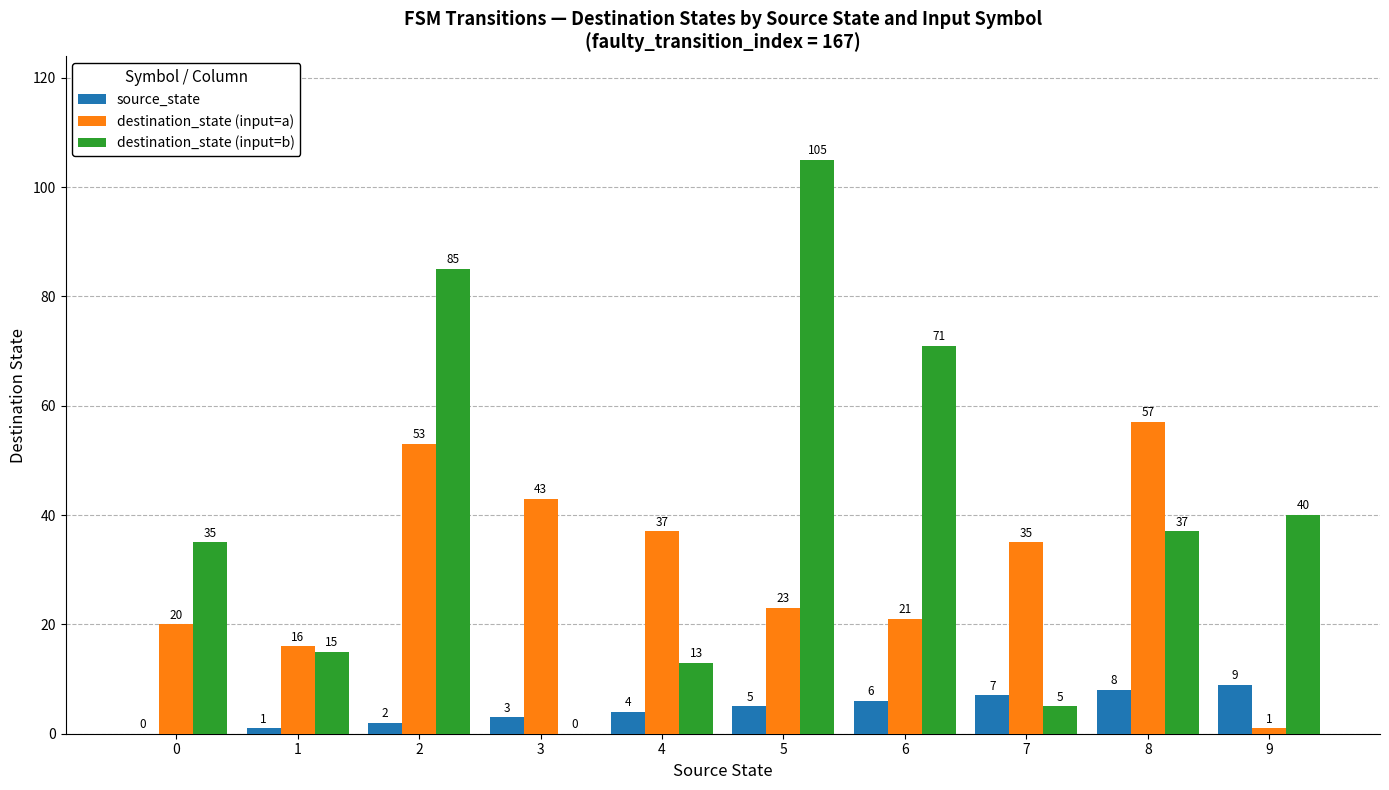

What is the spread (max minus min) of values at 5?

100